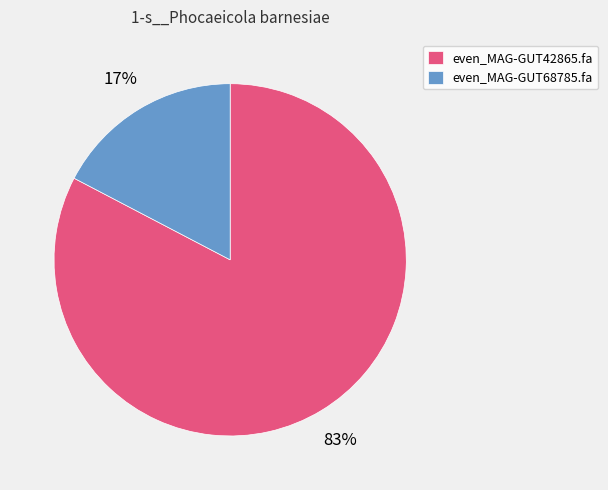

Rank the categories by value from lowest to highest.

even_MAG-GUT68785.fa, even_MAG-GUT42865.fa